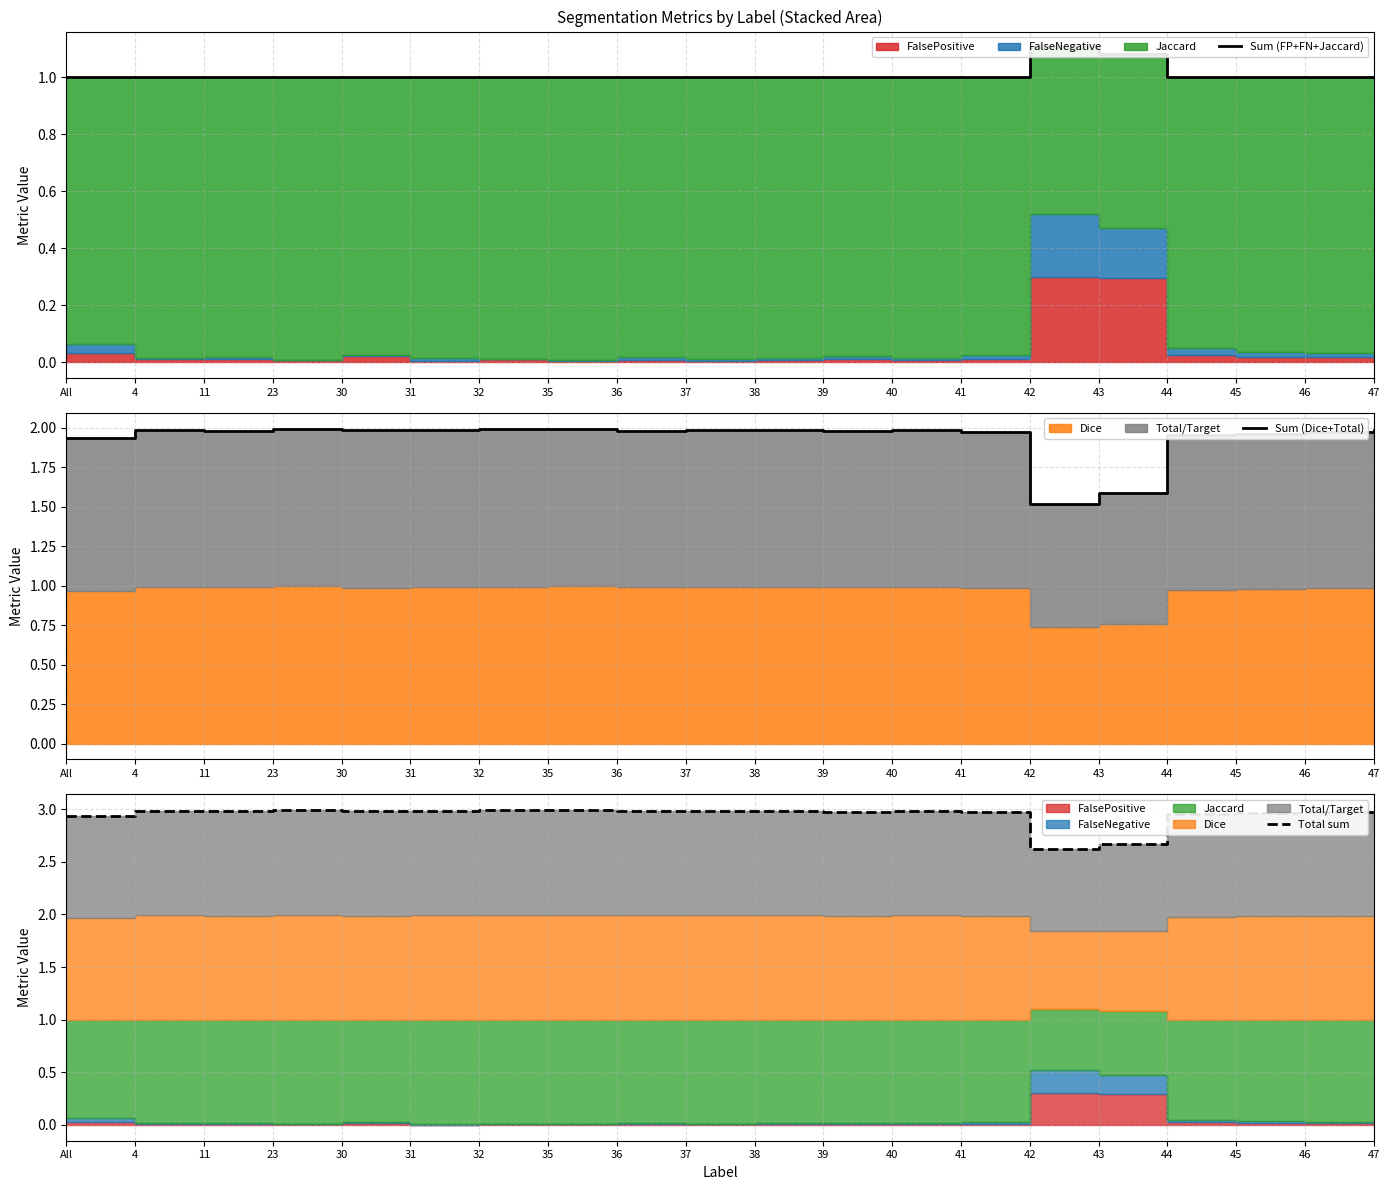

What is the difference between the second highest and minimum values in the Sum (FP+FN+Jaccard) series?

0.1